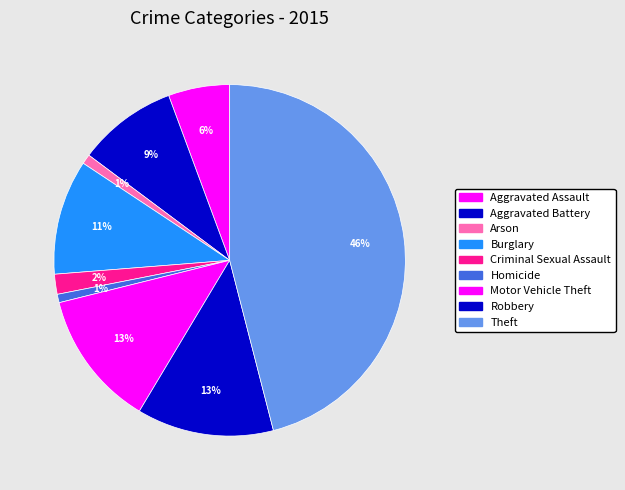

Is there any slice that represents more than half of the pie?

No